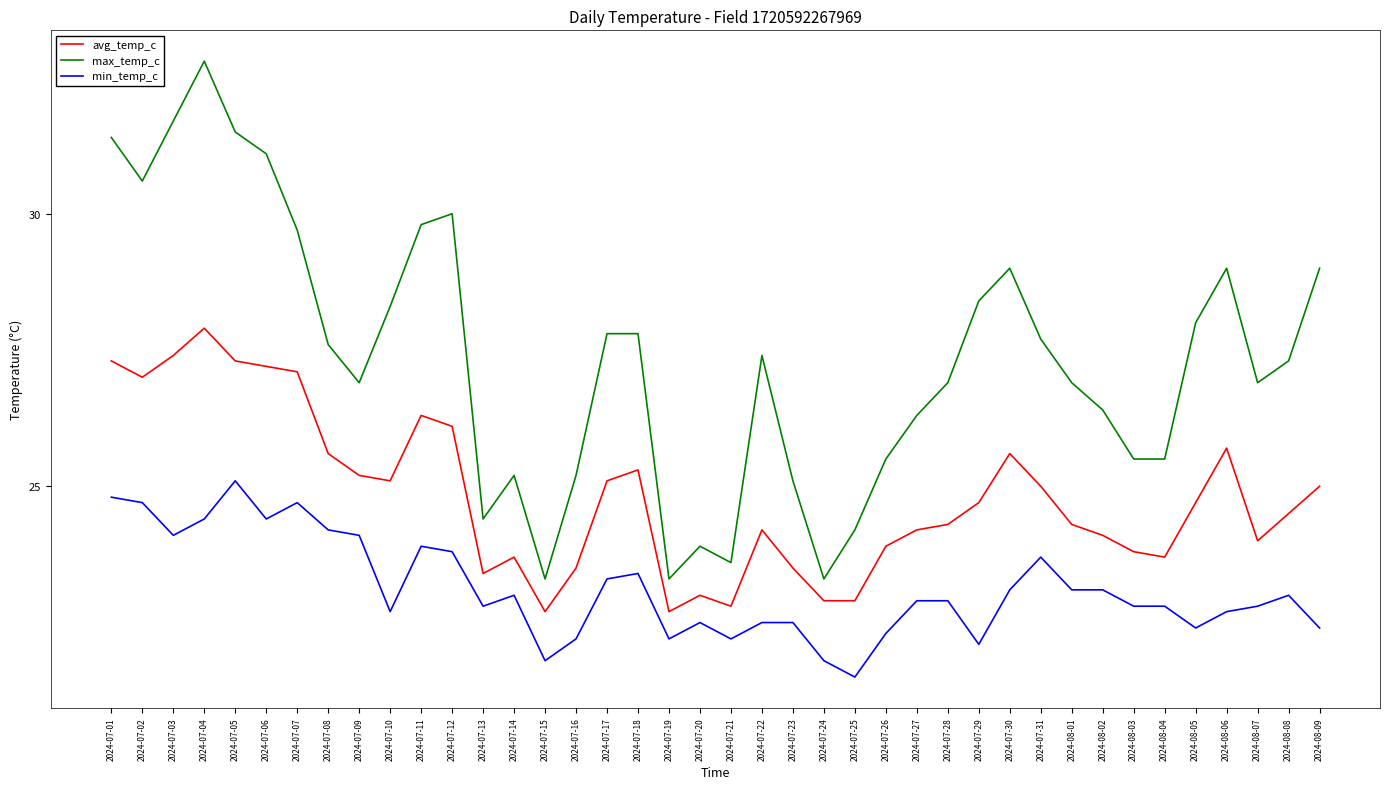

Which category has the highest value across all series?

2024-07-04